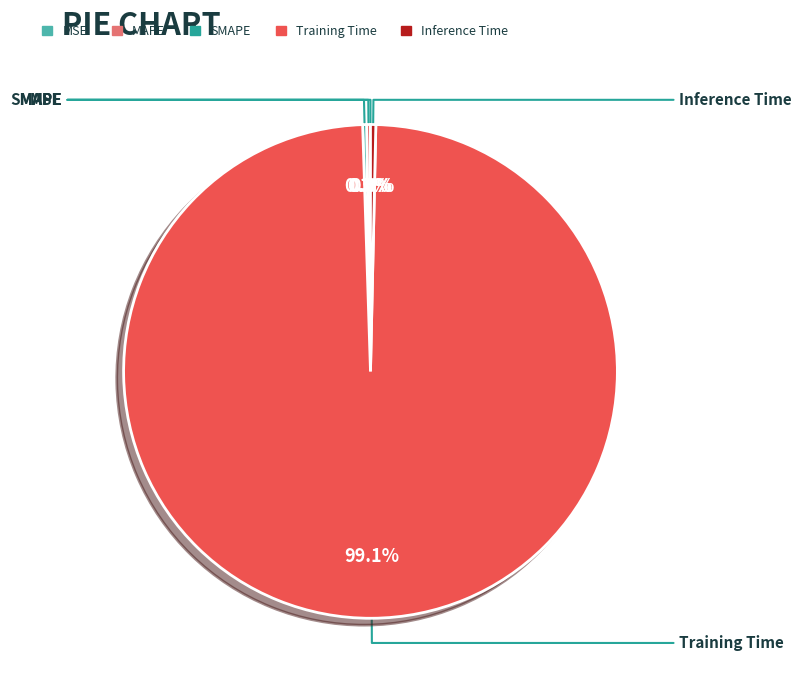

How much of the chart is everything except MSE?

100.0%